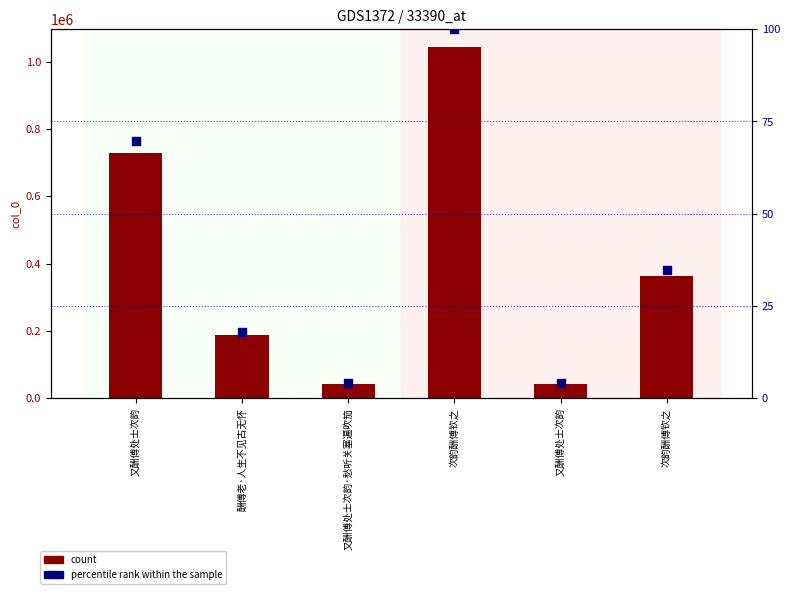

Which series has the widest spread of Y values?

count